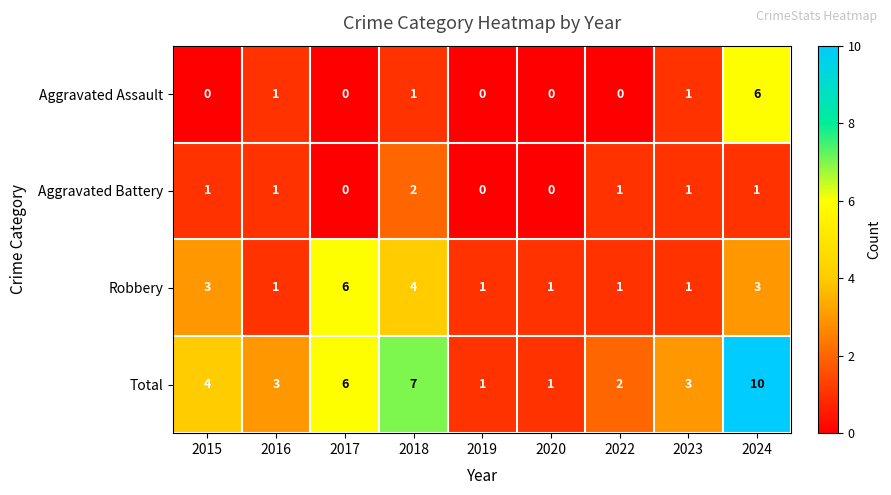

What is the spread (max minus min) of values at 2023?

2